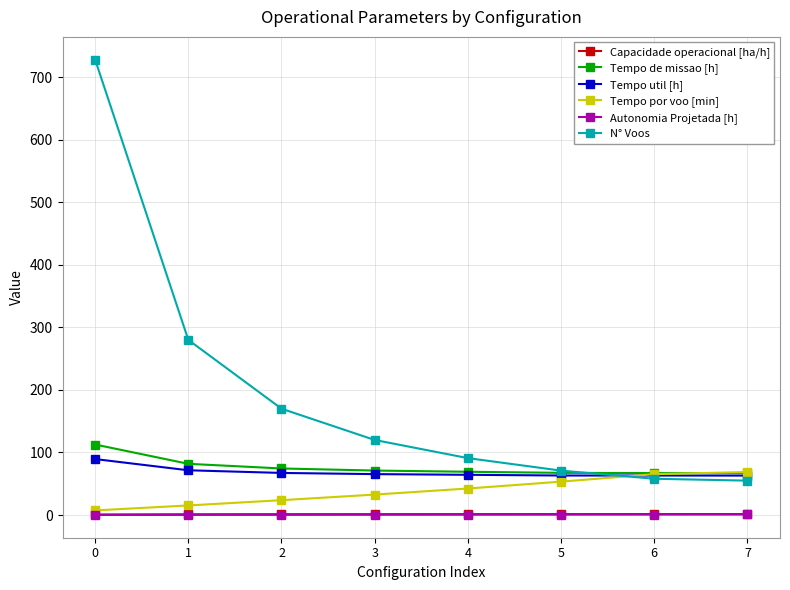

What is the total value across all series at 5?

257.2